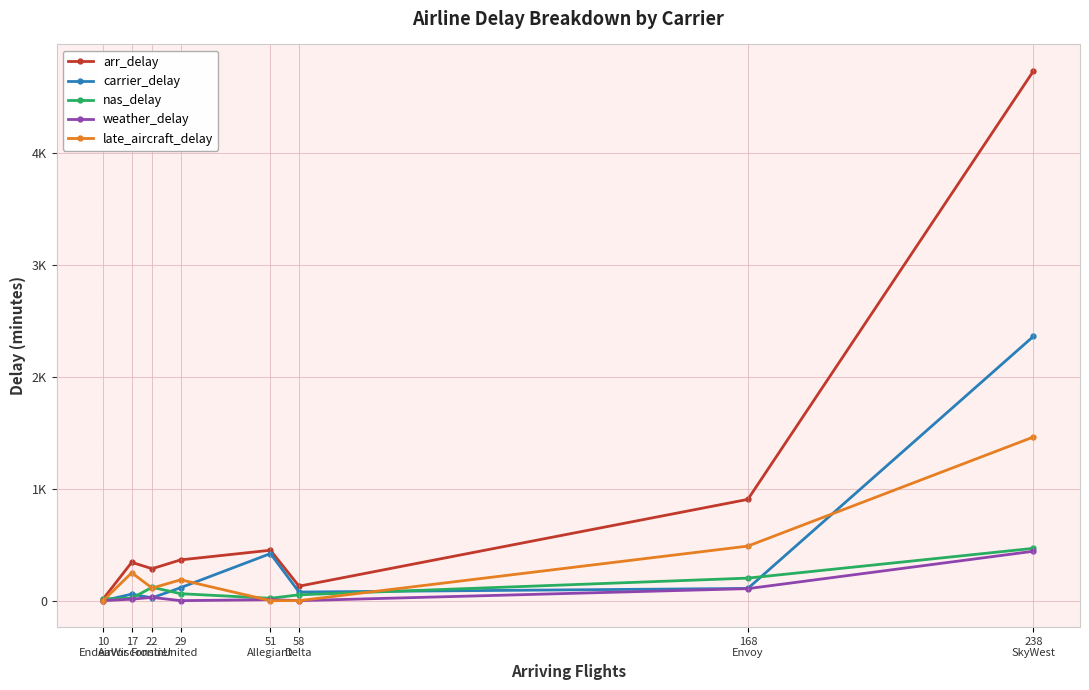

Which series ends up on top after the final intersection of nas_delay and carrier_delay?

carrier_delay